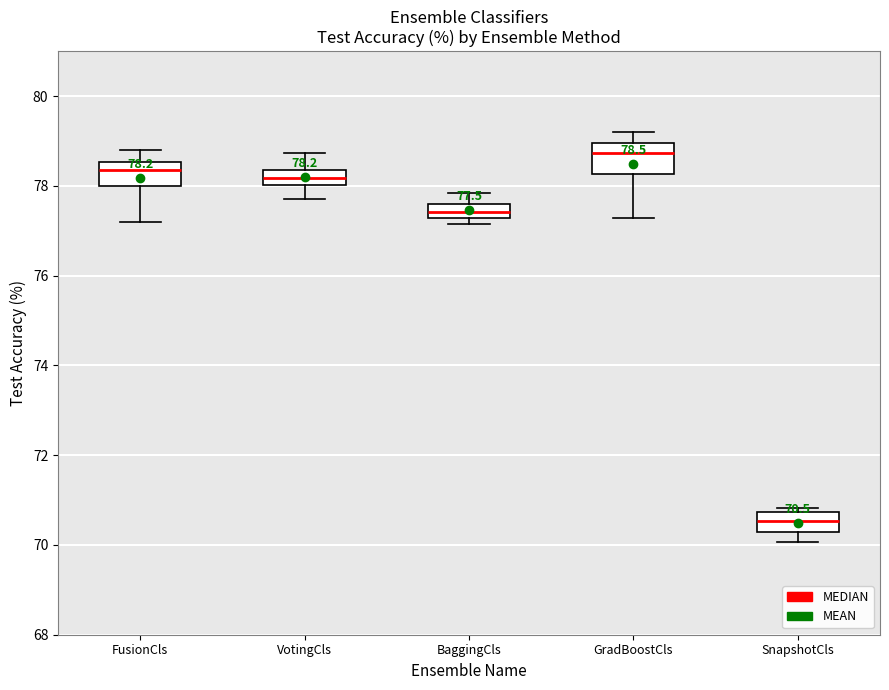

Which box's median line is the highest?

GradBoostCls